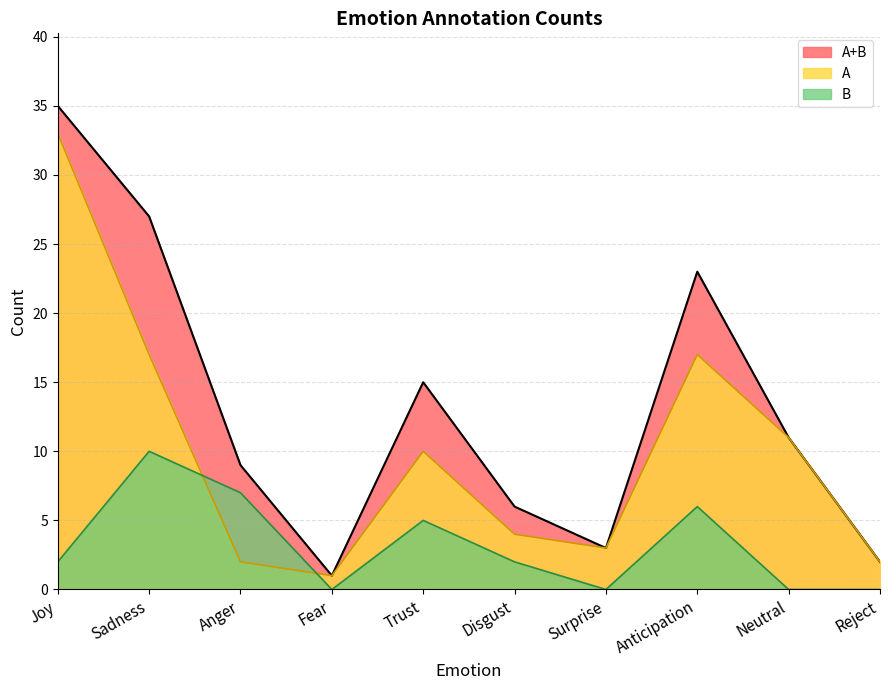

True or false: A+B and A intersect in this chart.

False